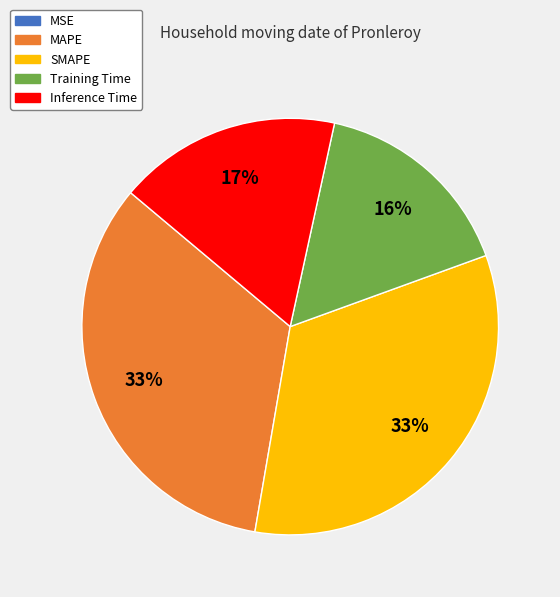

Is the sum of SMAPE and Inference Time greater than half?

Yes